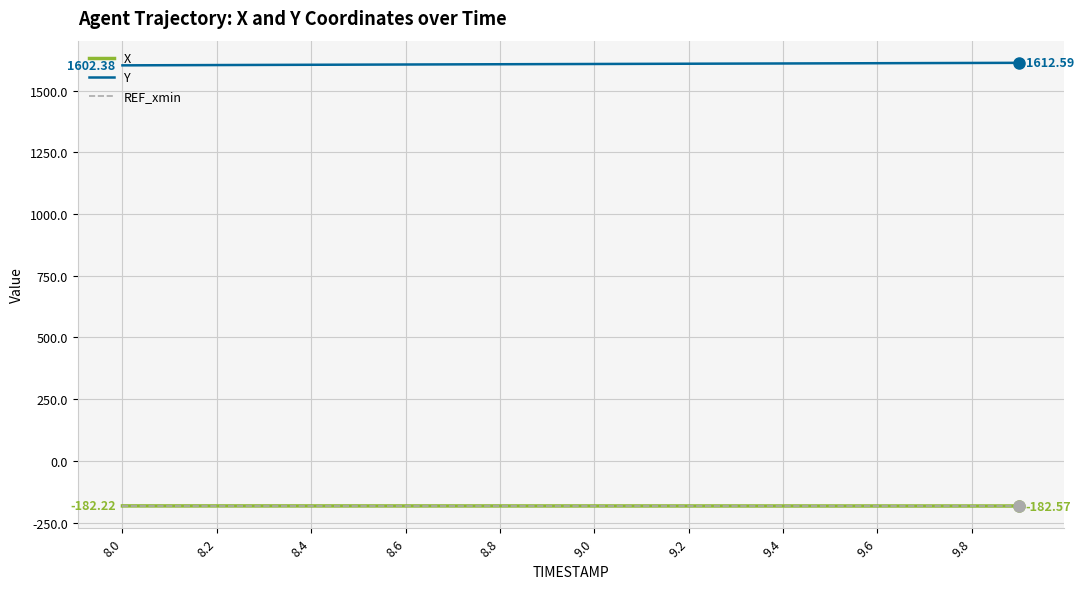

True or false: Y and X cross at least once.

False